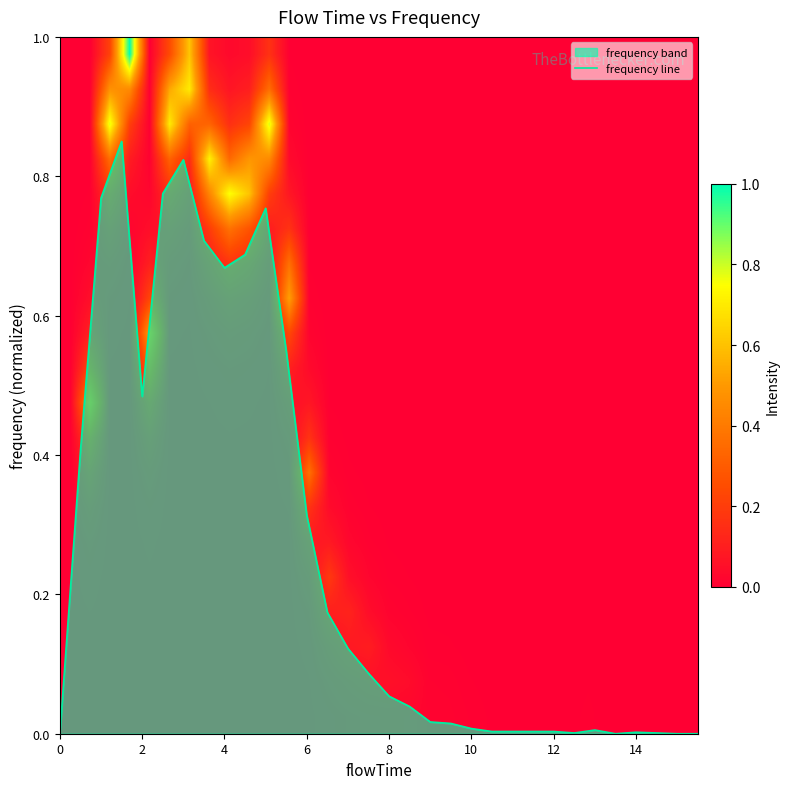

Is it true that frequency line equals 1.0 at 4?

False